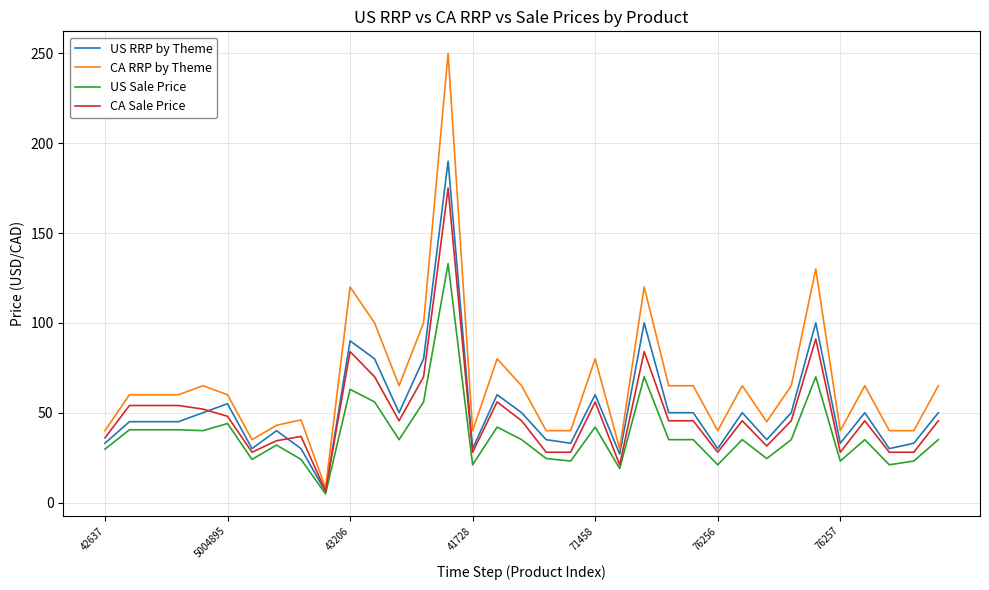

What are all the series names shown in the legend?

US RRP by Theme, CA RRP by Theme, US Sale Price, CA Sale Price